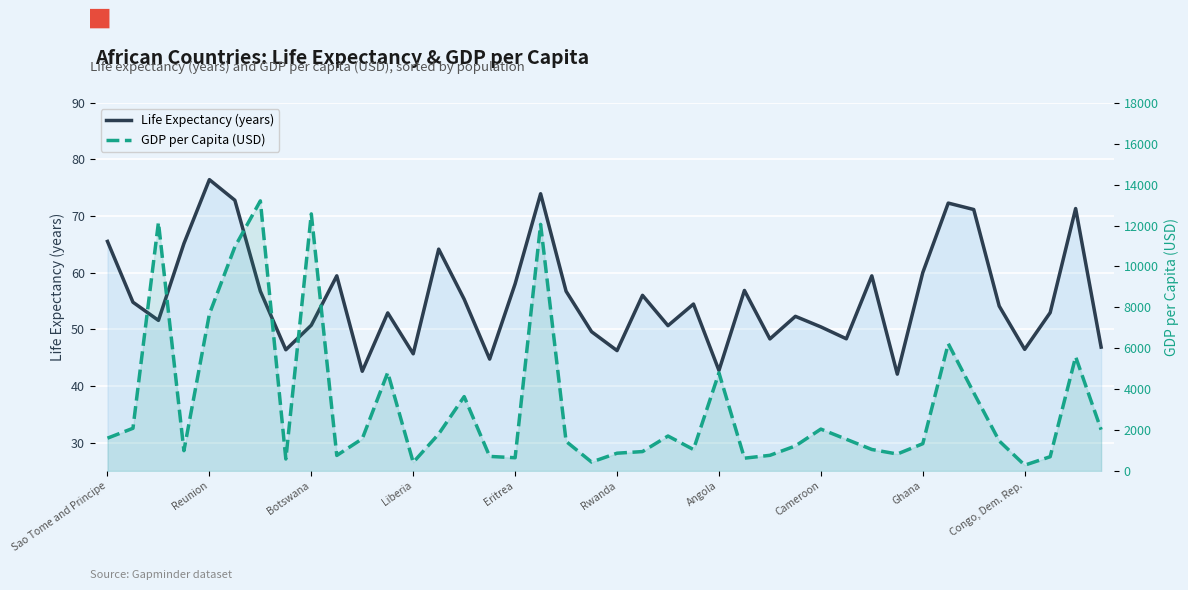

Does the chart display data point markers on the line(s)?

No